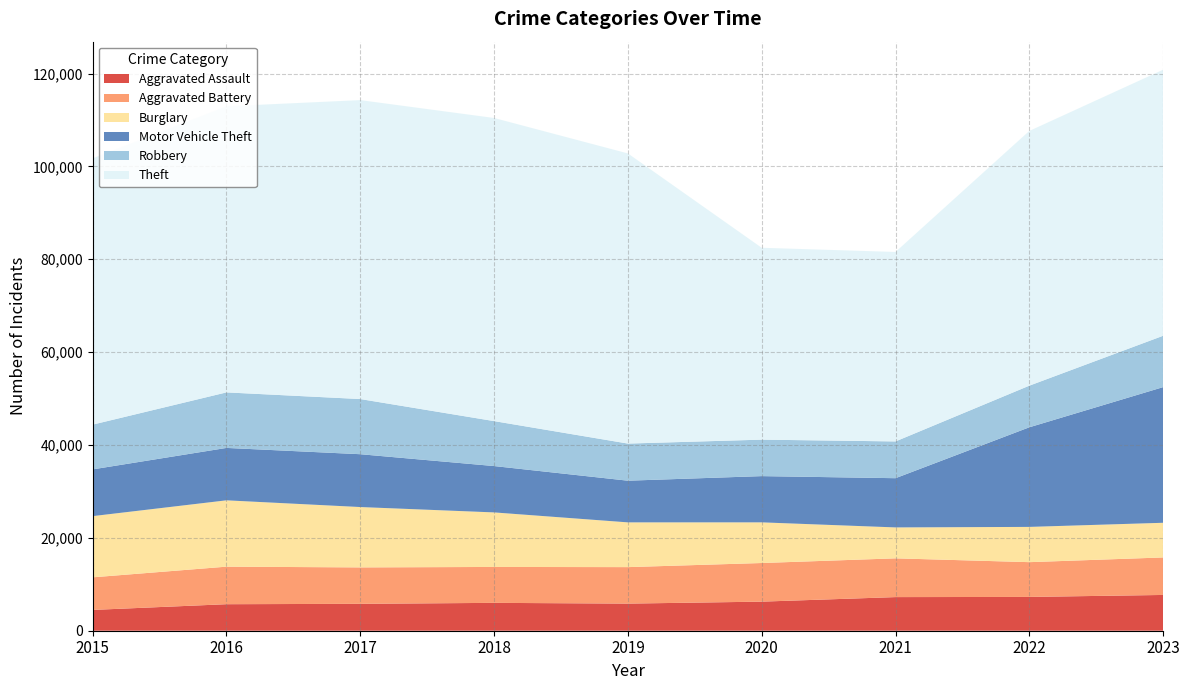

Reading left to right, extract all data points from this chart.

Aggravated Assault: 2015=4480	2016=5712	2017=5793	2018=6001	2019=5841	2020=6264	2021=7242	2022=7280	2023=7705
Aggravated Battery: 2015=7019	2016=8086	2017=7845	2018=7735	2019=7858	2020=8319	2021=8347	2022=7488	2023=8078
Burglary: 2015=13184	2016=14289	2017=13001	2018=11747	2019=9638	2020=8758	2021=6662	2022=7594	2023=7467
Motor Vehicle Theft: 2015=10068	2016=11286	2017=11380	2018=9985	2019=8977	2020=9959	2021=10602	2022=21455	2023=29220
Robbery: 2015=9638	2016=11960	2017=11880	2018=9681	2019=7995	2020=7855	2021=7918	2022=8963	2023=11060
Theft: 2015=57350	2016=61623	2017=64386	2018=65288	2019=62494	2020=41329	2021=40809	2022=54868	2023=57302